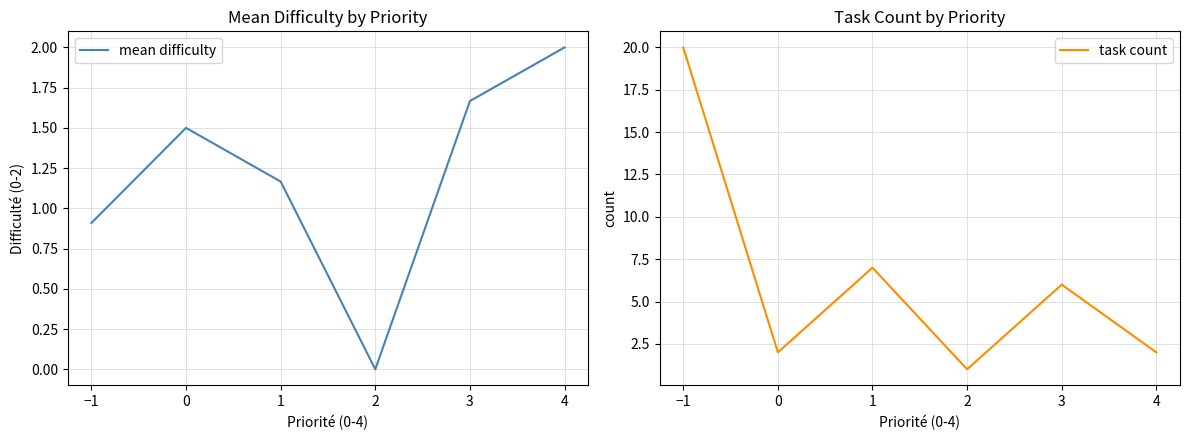

At which label is mean difficulty closest to 1?

−1